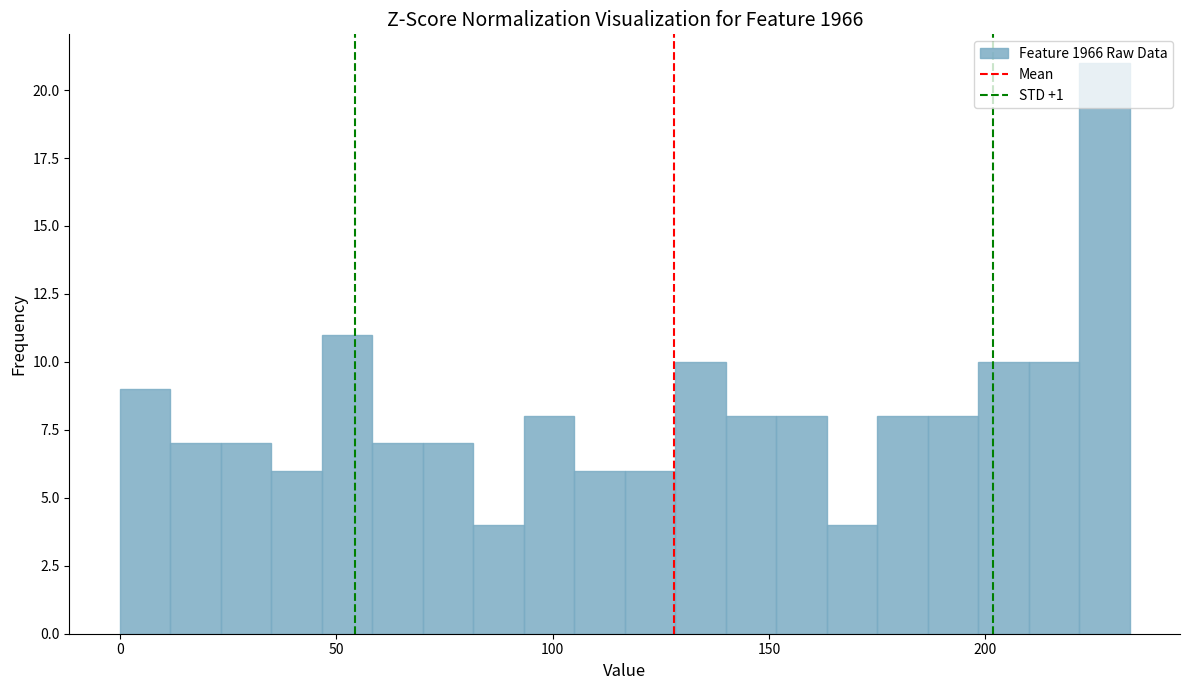

Read against the x-axis, roughly where is the centre of the tallest bar?

225